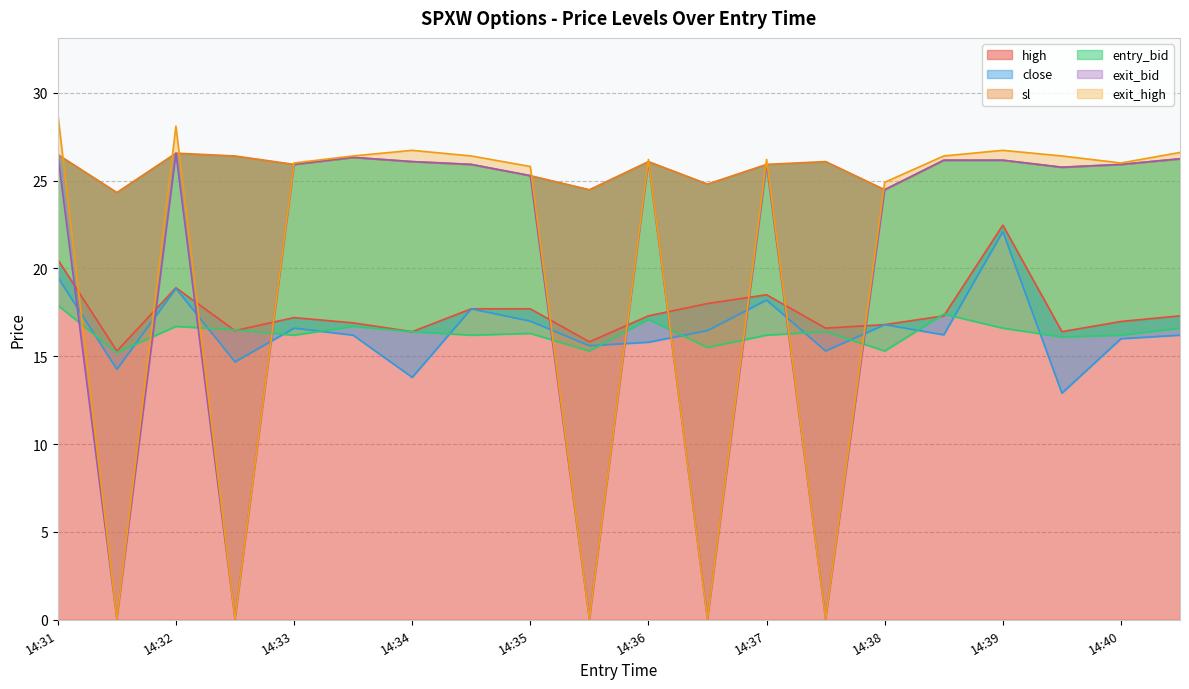

The value of sl at 14:35 is 25.3. True or false?

True